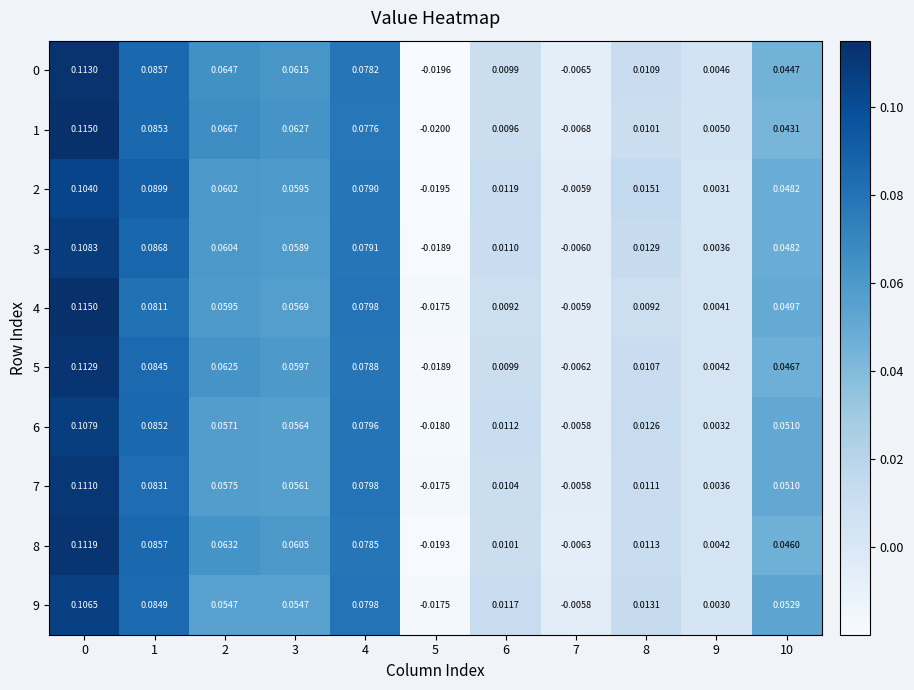

Which series has the widest spread of values?

1